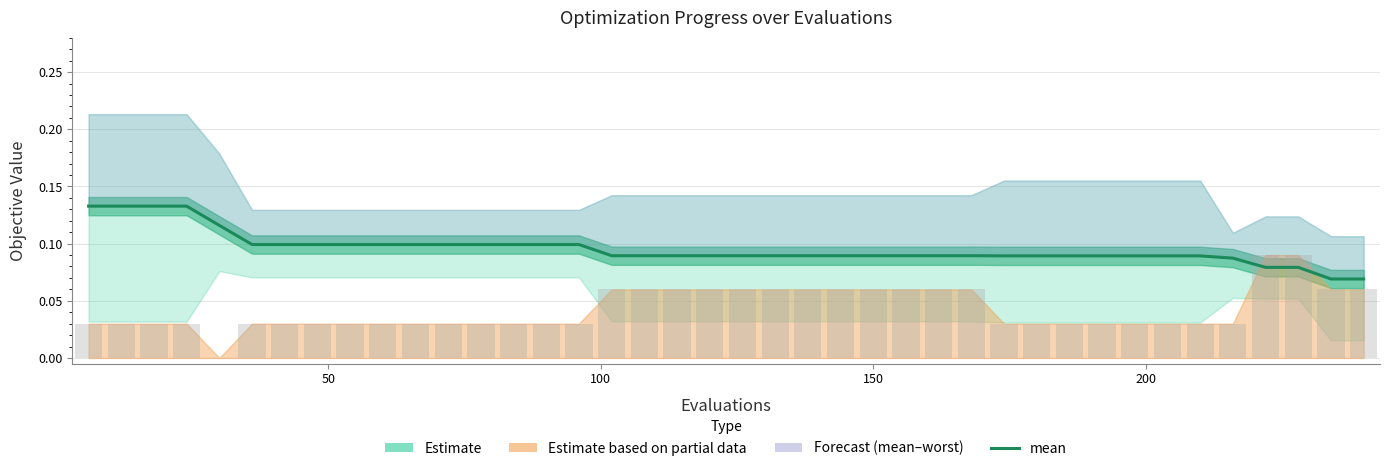

What is the sum of all mean values?

3.8